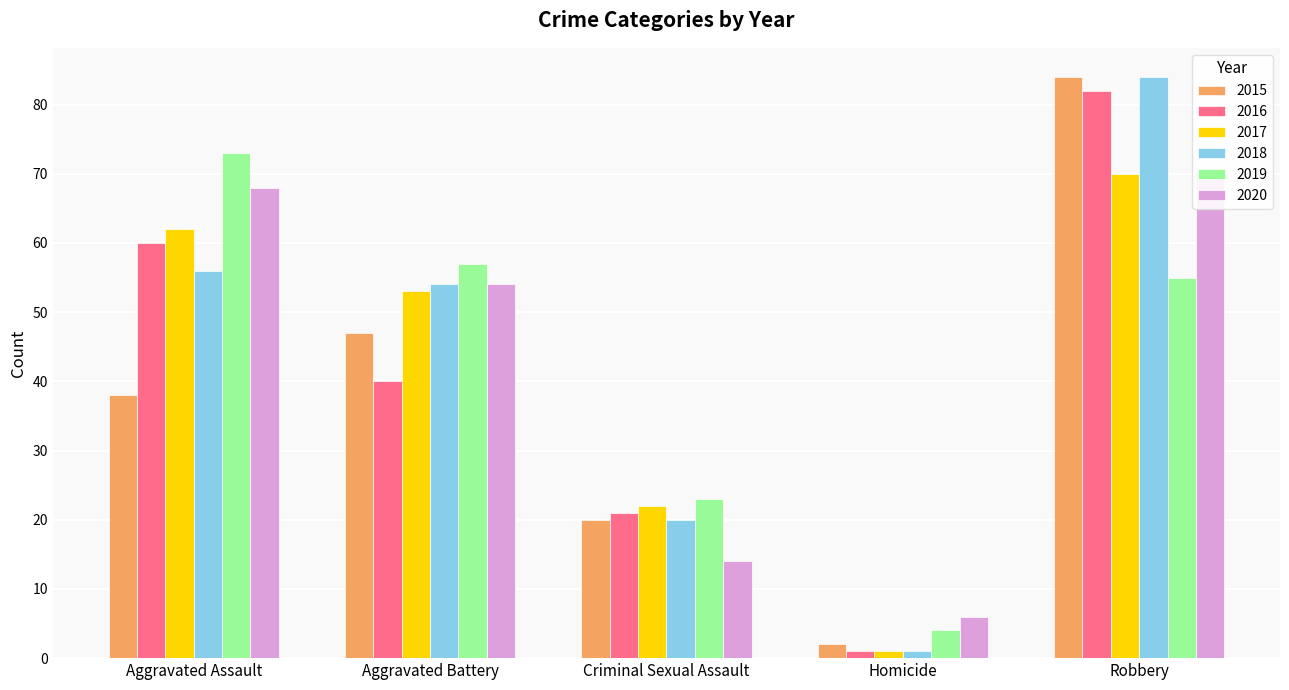

What is the minimum value shown in the chart?

1